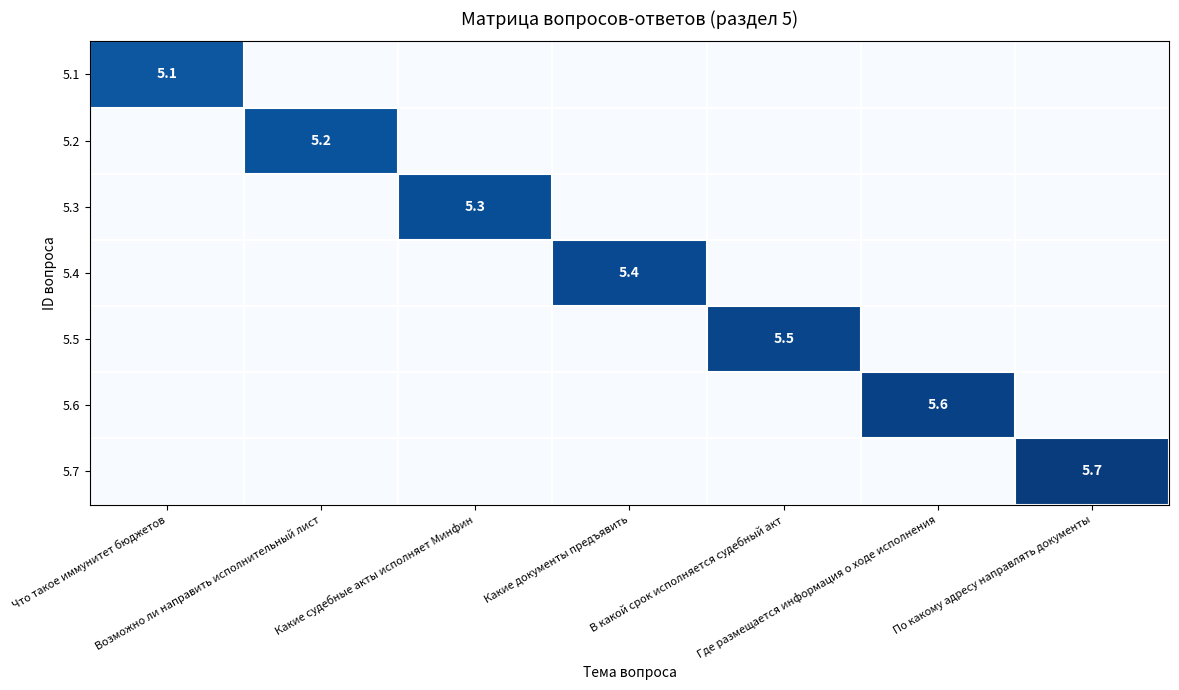

Which category has the lowest value in the 5.5 series?

Что такое иммунитет бюджетов